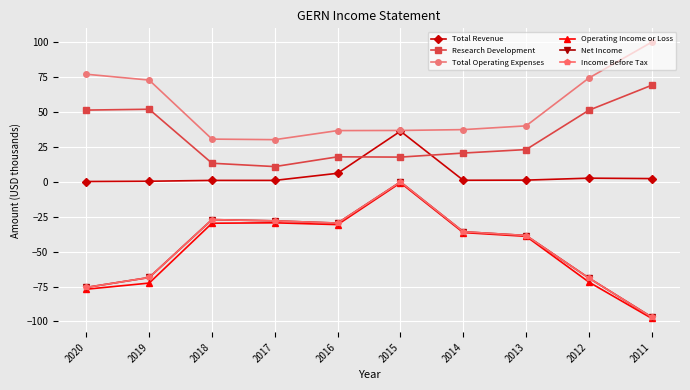

Is this an area chart (filled region under the line)?

No